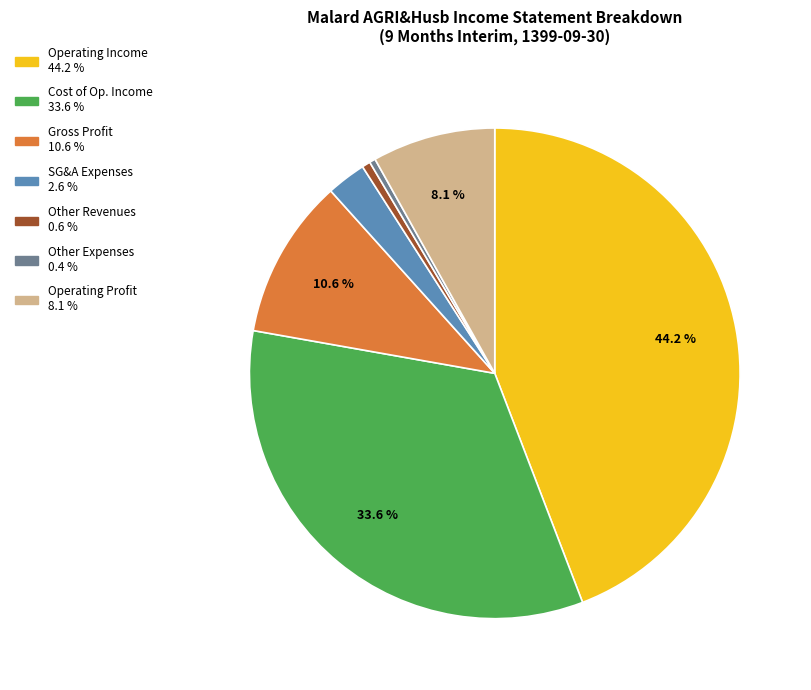

Is there a majority slice in this chart?

No